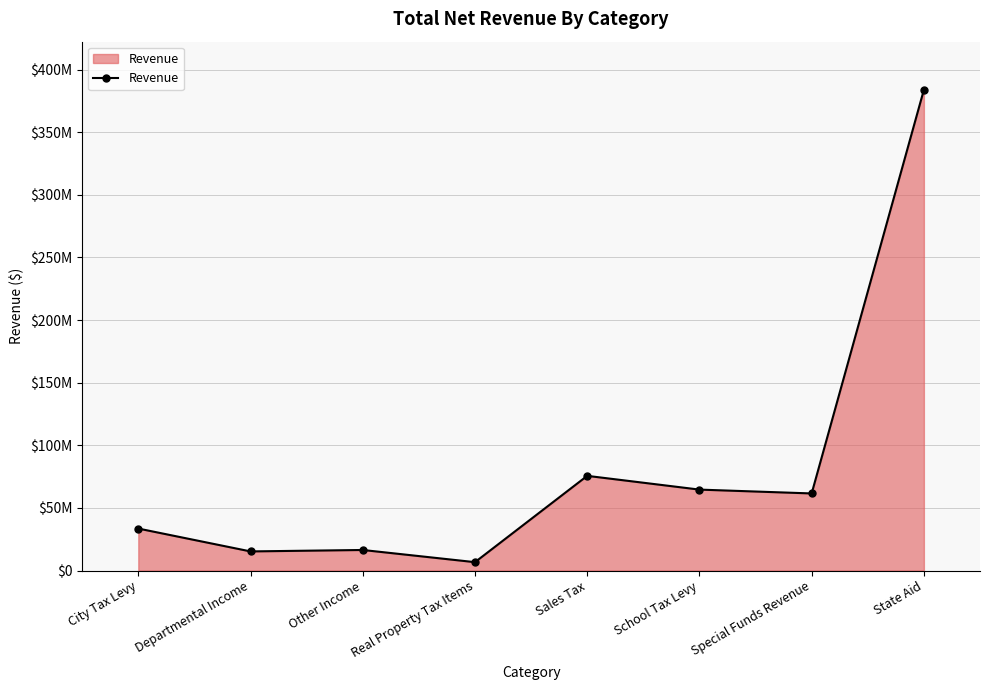

Does the chart have visible grid lines?

Yes